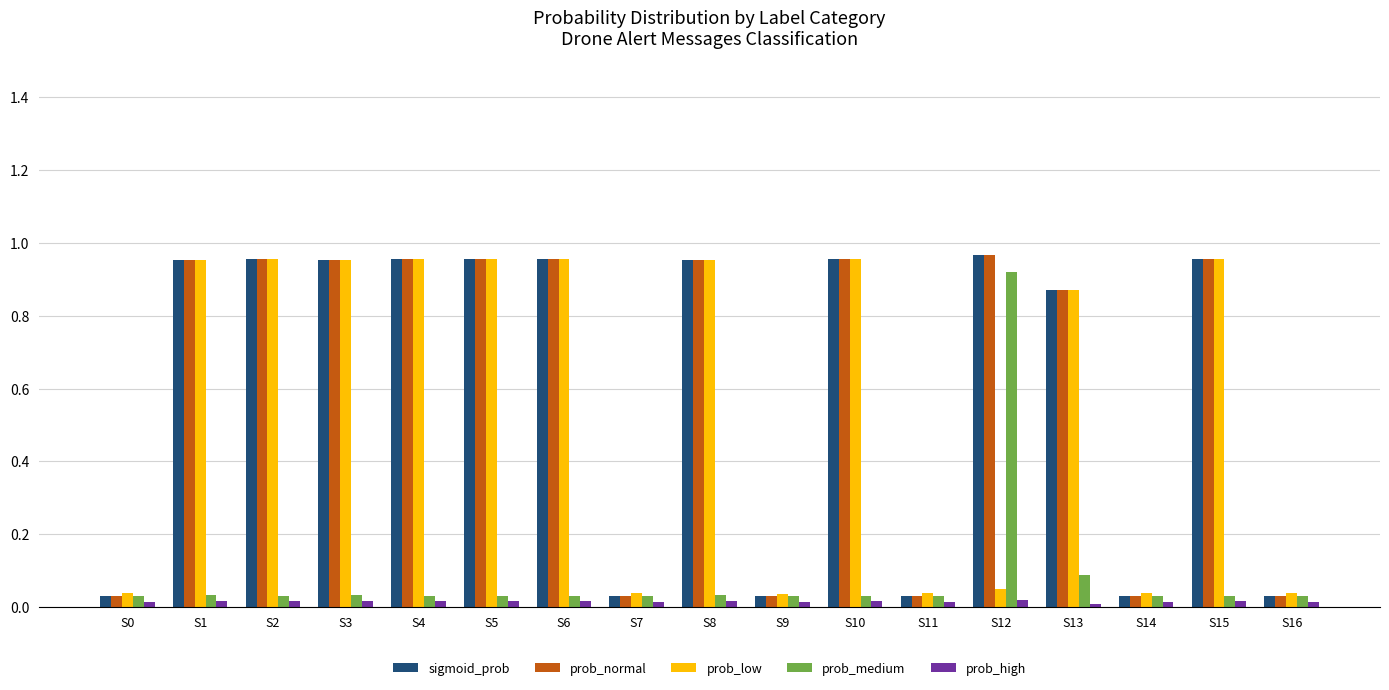

True or false: prob_medium has a value of 0.1 at S2.

False